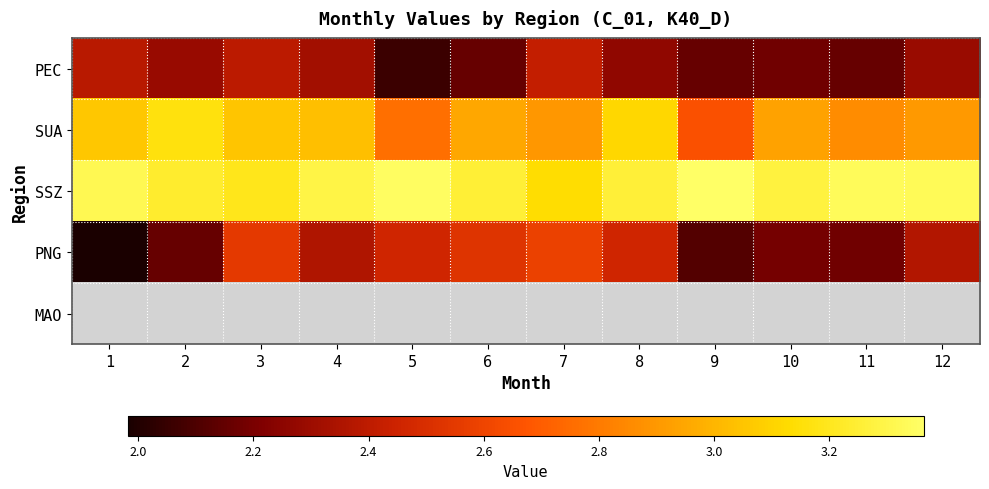

Is the value of SSZ at 5 greater than the value of MAO at 3?

No